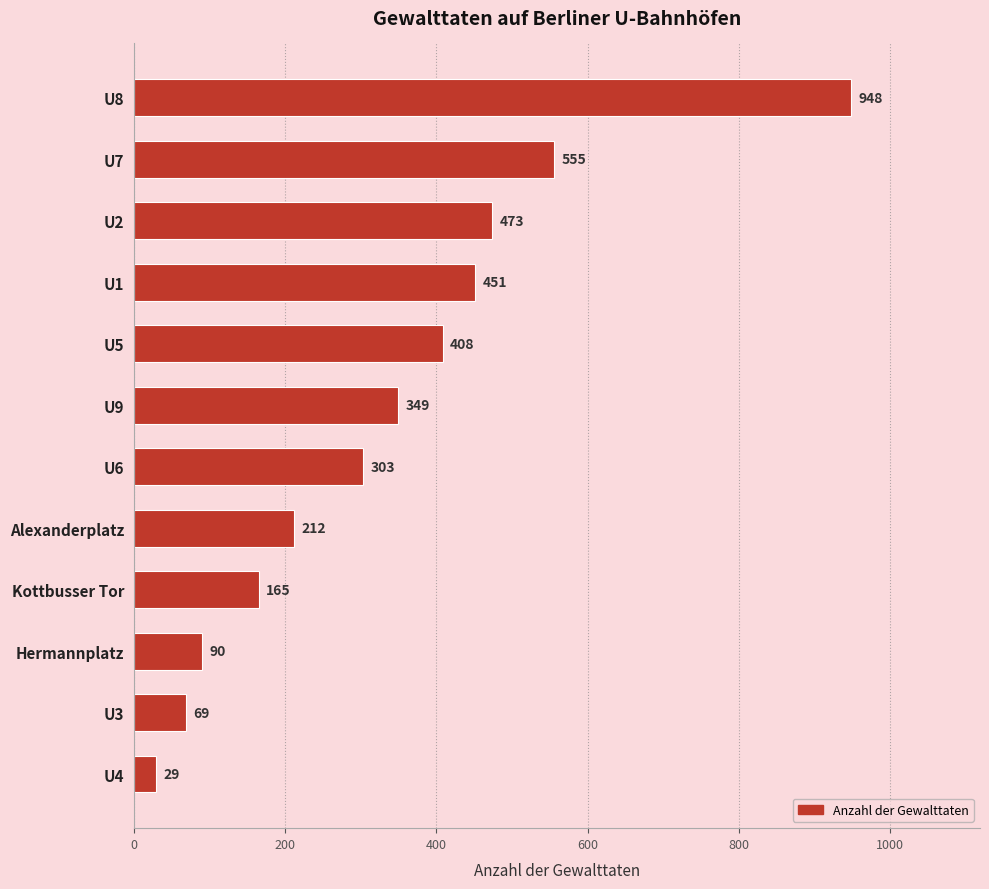

What is the label of the 9th bar from the top?

Kottbusser Tor